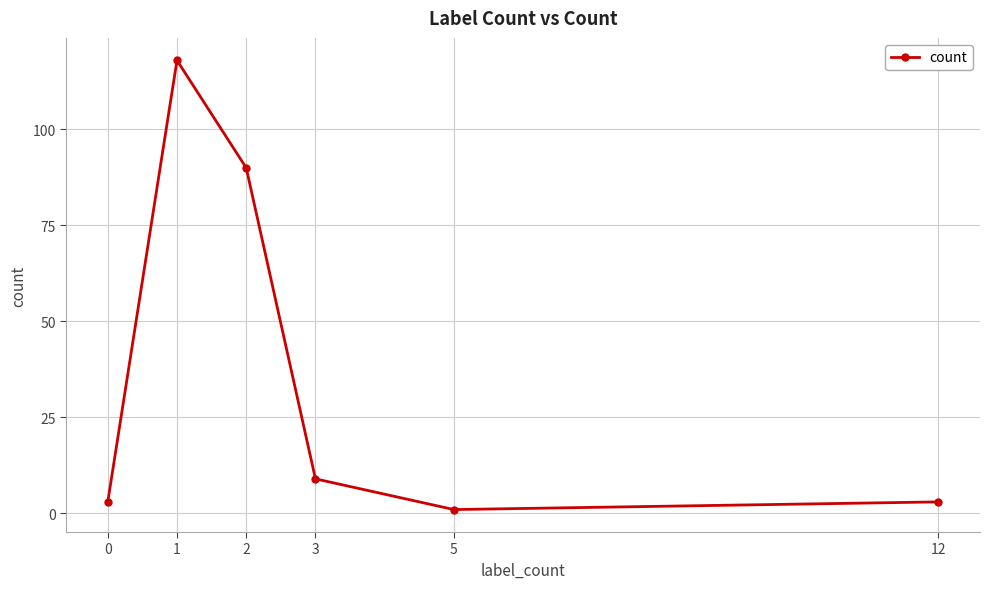

How many values are below 9?

3